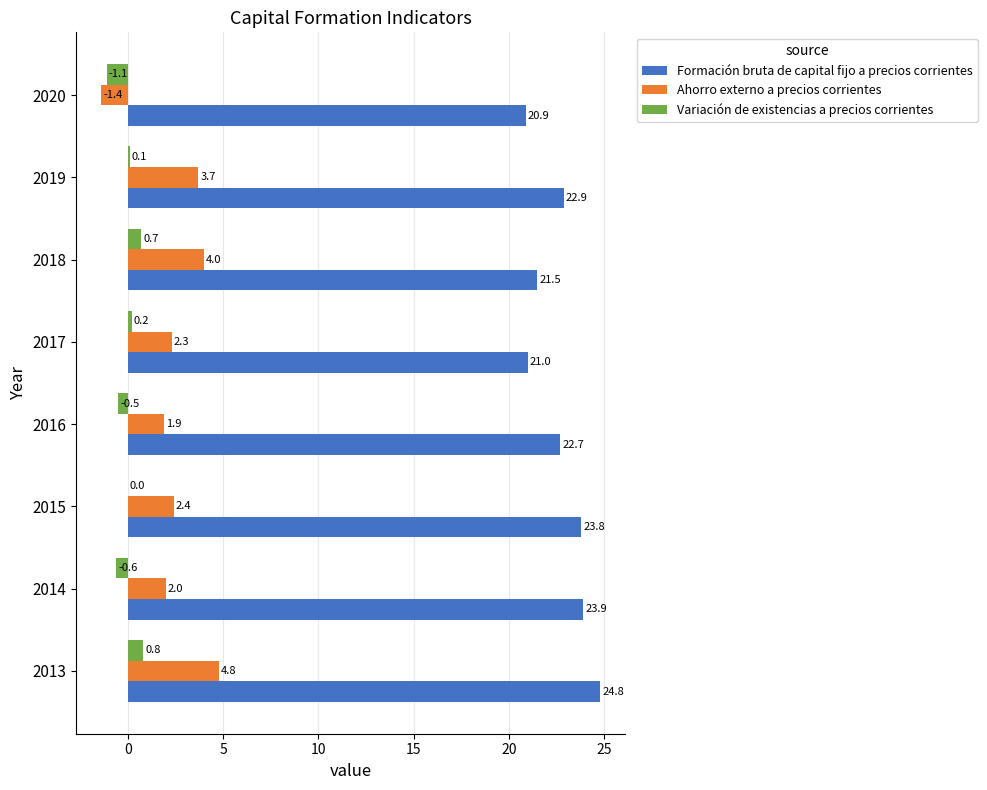

What value does the Ahorro externo a precios corrientes series have at 2020?

-1.4